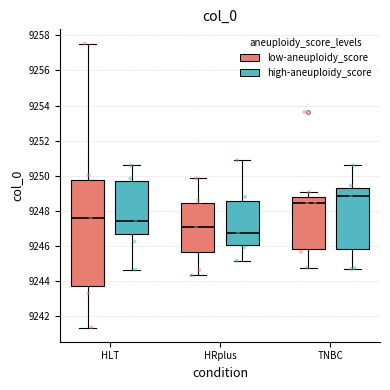

Reading left to right, transcribe this box plot: for each box, give where its median line is, the range the box spans, and where its two whiskers end, as read against the y-axis. The values are not printed on the chart, so give them approximately, as read against the axis.

HLT (low-aneuploidy_score): median 9247.6, box 9243.8 to 9249.8, whiskers 9241.4 to 9257.6
HLT (high-aneuploidy_score): median 9247.4, box 9246.8 to 9249.6, whiskers 9244.6 to 9250.6
HRplus (low-aneuploidy_score): median 9247.0, box 9245.6 to 9248.4, whiskers 9244.4 to 9249.8
HRplus (high-aneuploidy_score): median 9246.8, box 9246.0 to 9248.6, whiskers 9245.2 to 9250.8
TNBC (low-aneuploidy_score): median 9248.4, box 9245.8 to 9248.8, whiskers 9244.8 to 9249.0
TNBC (high-aneuploidy_score): median 9248.8, box 9245.8 to 9249.4, whiskers 9244.6 to 9250.6